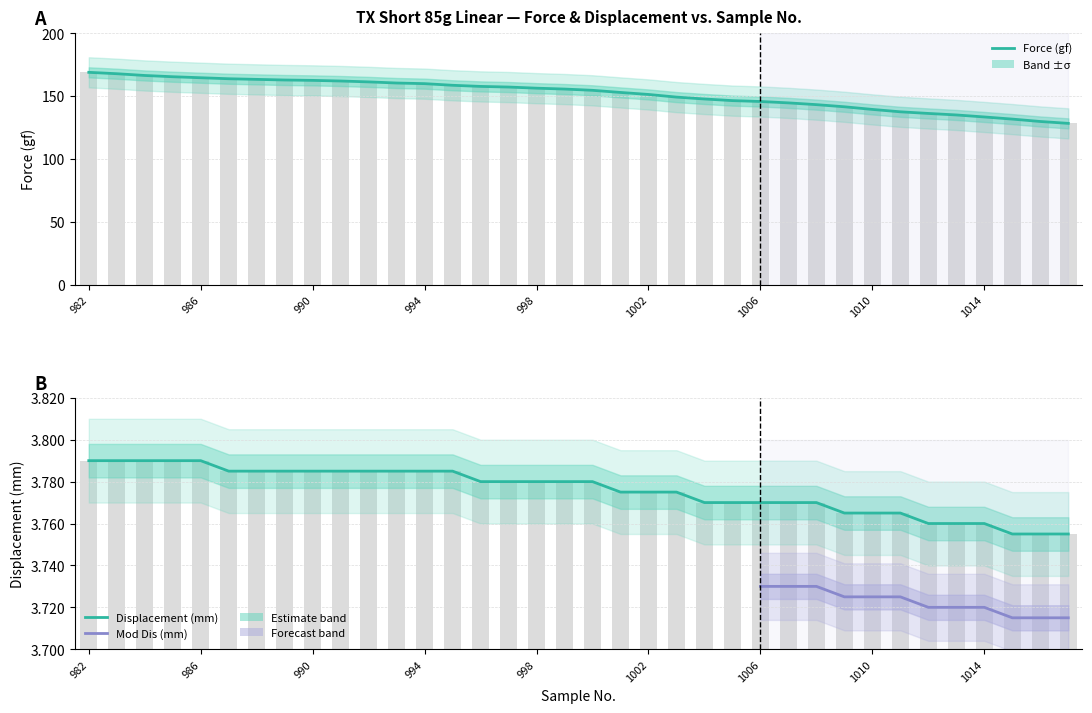

Reading left to right, transcribe all the data shown in this chart.

Force: 982=168.9	983=167.8	984=166.4	985=165.4	986=164.6	987=163.8	988=163.3	989=162.8	990=162.5	991=162.0	992=161.3	993=160.4	994=159.9	995=158.6	996=157.7	997=157.2	998=156.3	999=155.6	1000=154.6	1001=152.9	1002=151.3	1003=149.2	1004=147.7	1005=146.4	1006=145.7	1007=144.6	1008=143.2	1009=141.5	1010=139.4	1011=137.5	1012=136.2	1013=135.0	1014=133.4	1015=131.7	1016=129.8	1017=128.3
Displacement: 982=3.8	983=3.8	984=3.8	985=3.8	986=3.8	987=3.8	988=3.8	989=3.8	990=3.8	991=3.8	992=3.8	993=3.8	994=3.8	995=3.8	996=3.8	997=3.8	998=3.8	999=3.8	1000=3.8	1001=3.8	1002=3.8	1003=3.8	1004=3.8	1005=3.8	1006=3.8	1007=3.8	1008=3.8	1009=3.8	1010=3.8	1011=3.8	1012=3.8	1013=3.8	1014=3.8	1015=3.8	1016=3.8	1017=3.8
Mod Dis: 982=3.8	983=3.8	984=3.8	985=3.8	986=3.8	987=3.8	988=3.8	989=3.8	990=3.8	991=3.8	992=3.8	993=3.8	994=3.8	995=3.8	996=3.8	997=3.8	998=3.8	999=3.8	1000=3.8	1001=3.8	1002=3.8	1003=3.8	1004=3.8	1005=3.8	1006=3.8	1007=3.8	1008=3.8	1009=3.8	1010=3.8	1011=3.8	1012=3.8	1013=3.8	1014=3.8	1015=3.8	1016=3.8	1017=3.8